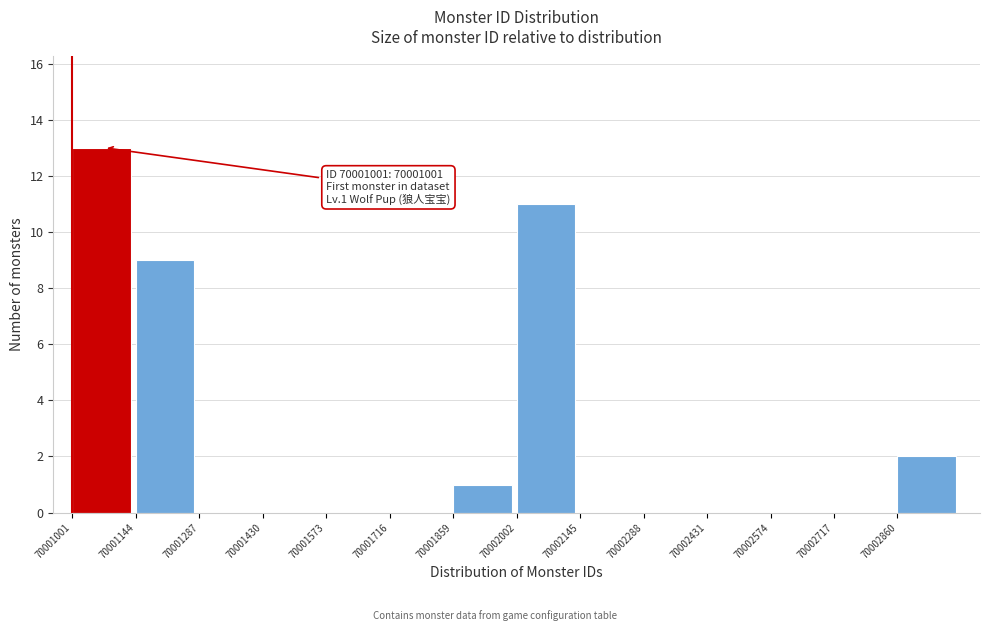

Over which range of the x-axis is the bar tallest?

70001000 to 70001140